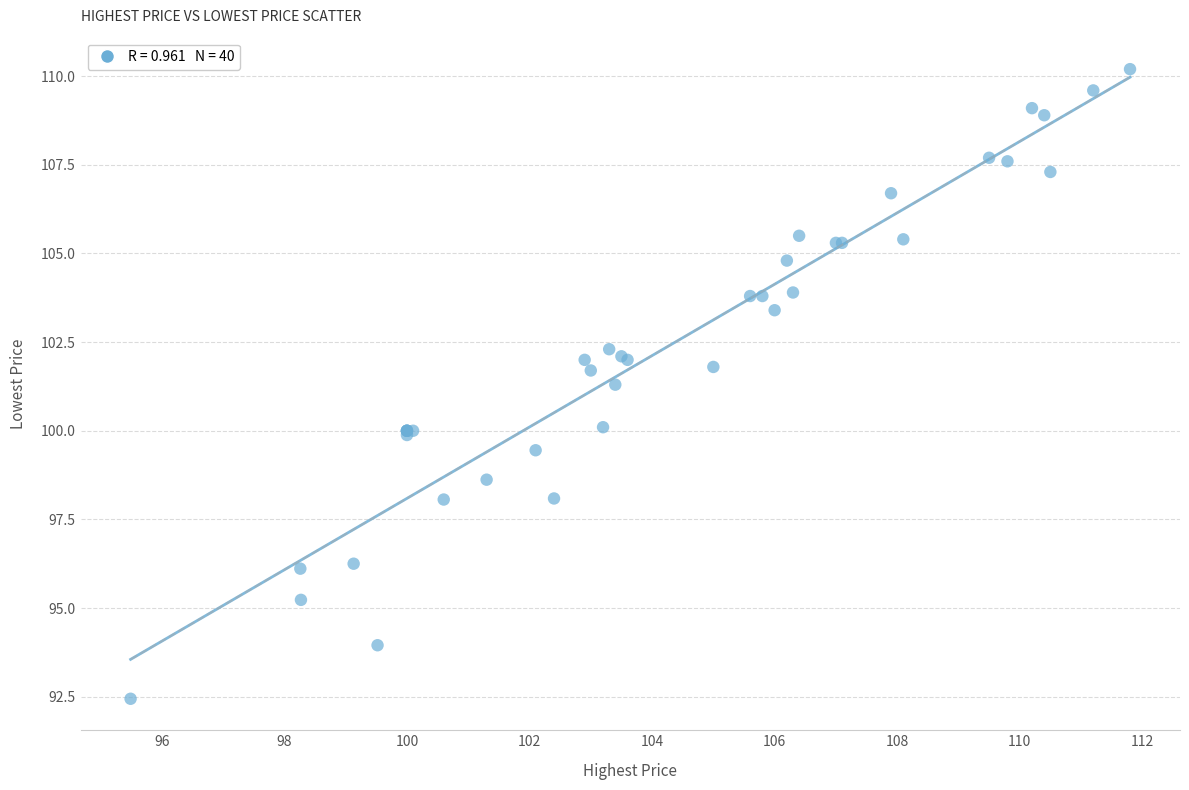

What Y value in the scatter plot is closest to 101?

101.3